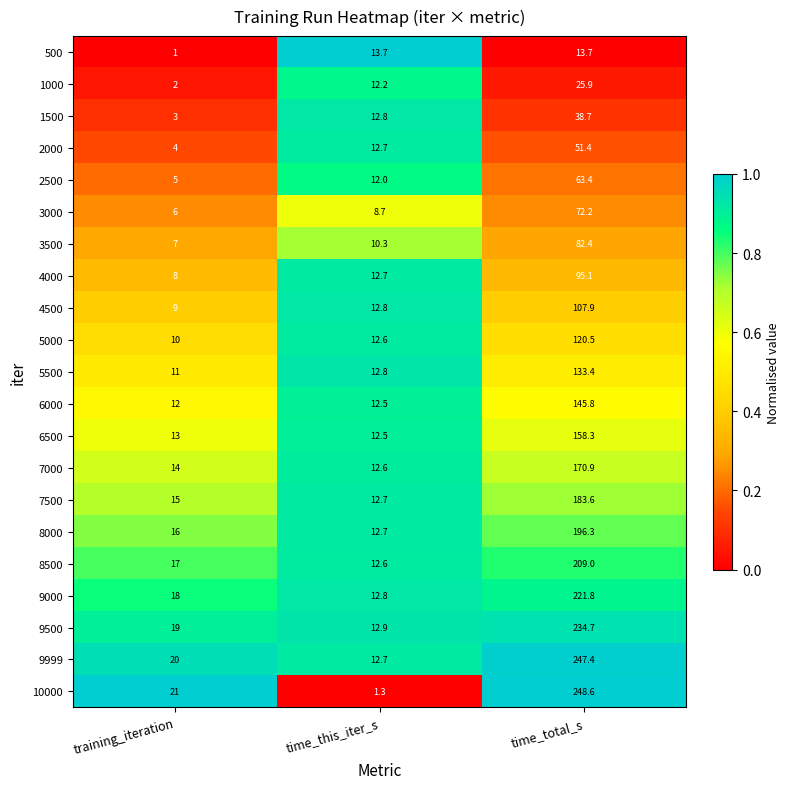

Which series has the widest spread of values?

10000